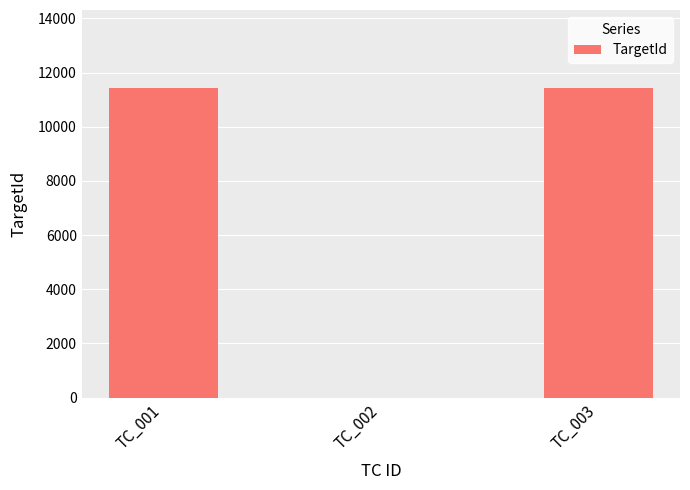

What is the maximum value shown in the chart?

11447